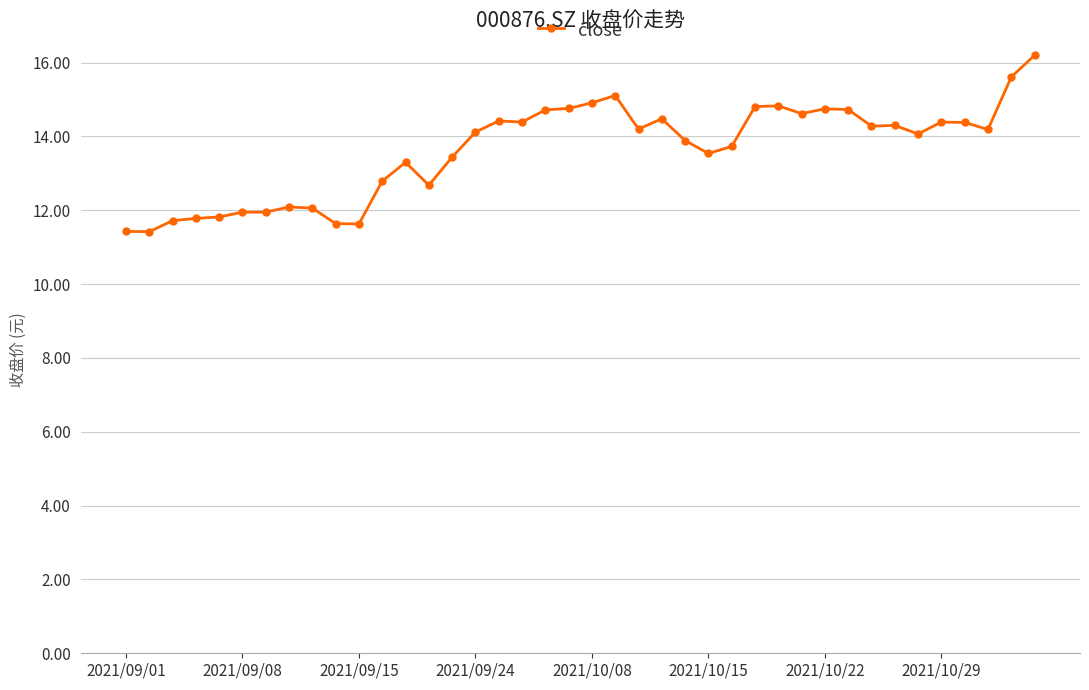

What is the value of the 21st point from the left?

14.9